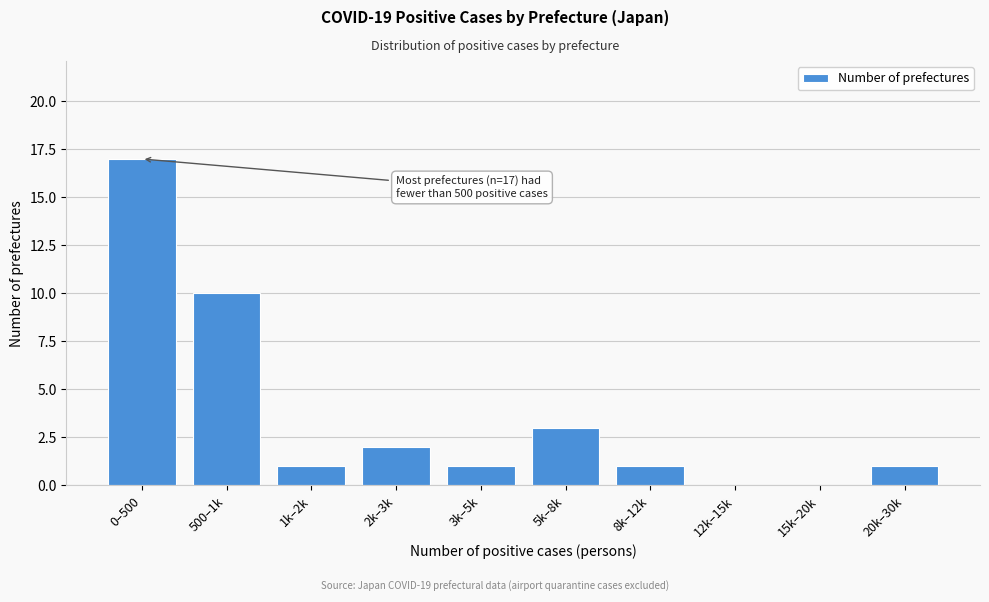

Reading left to right, extract all data points from this chart.

0–500=17	500–1k=10	1k–2k=1	2k–3k=2	3k–5k=1	5k–8k=3	8k–12k=1	12k–15k=0	15k–20k=0	20k–30k=1